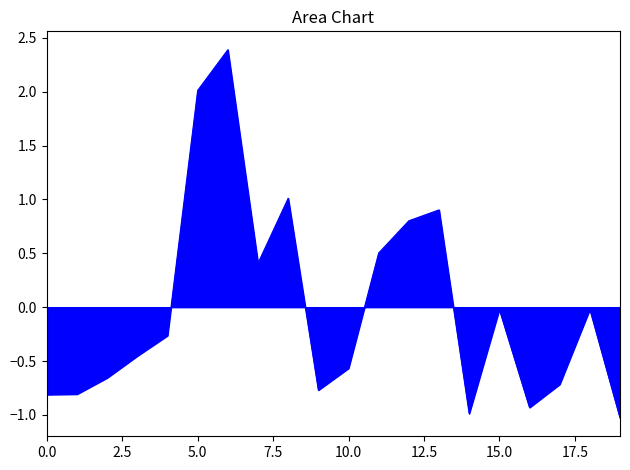

What is the greatest value displayed?

2.4